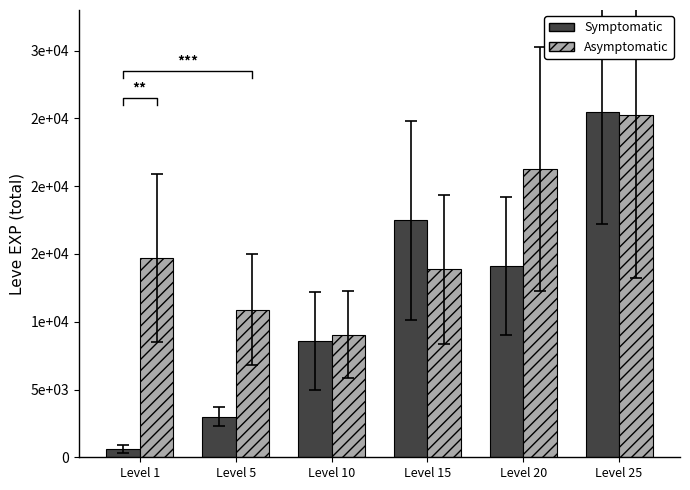

How many data points in Asymptomatic are less than 14685?

3